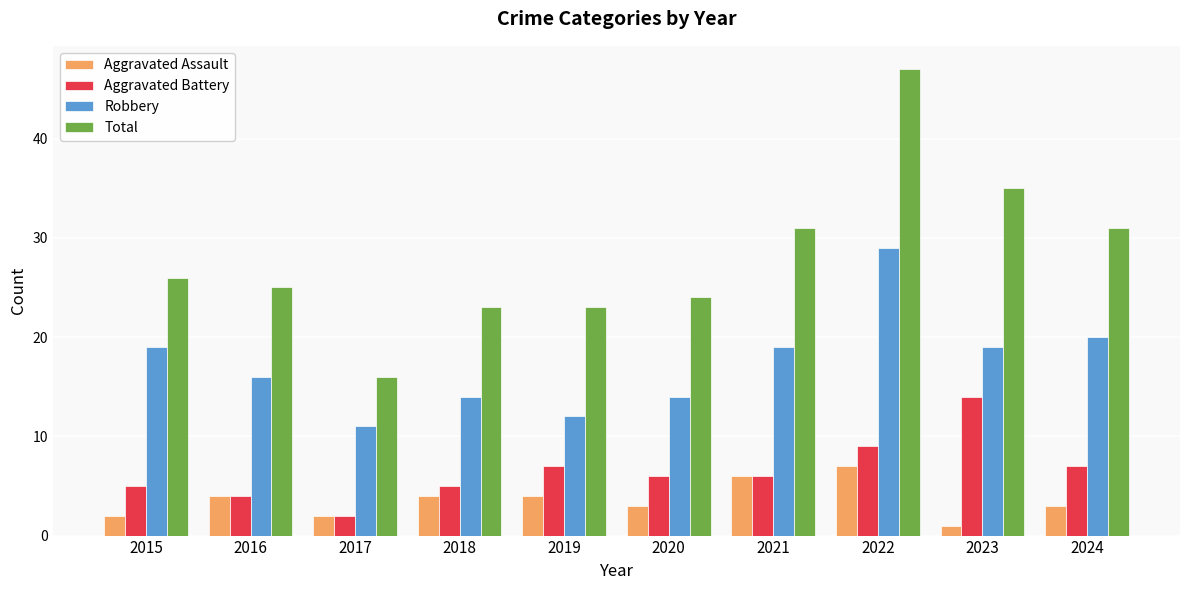

Does the chart contain any negative values?

No